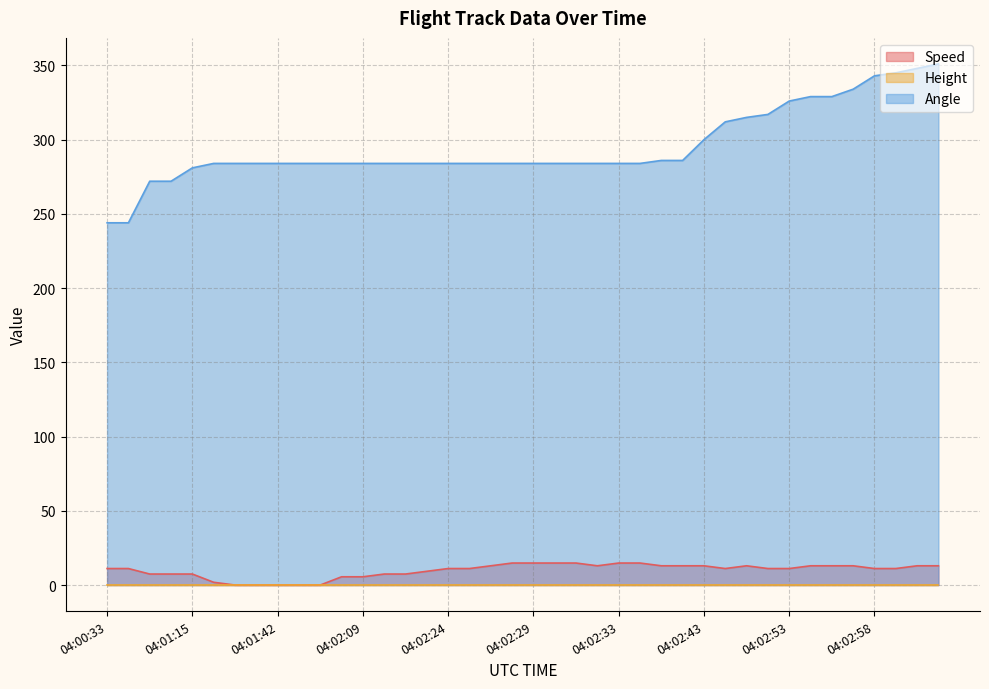

What is the total value across all series at 04:02:24?

295.1